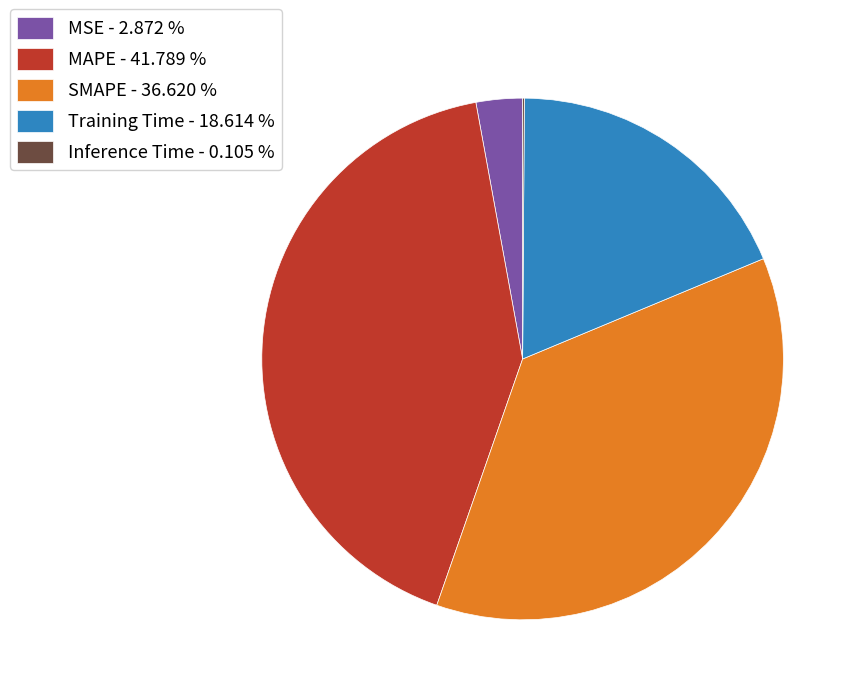

Do SMAPE - 36.620 % and Training Time - 18.614 % together represent more than half of the pie?

Yes